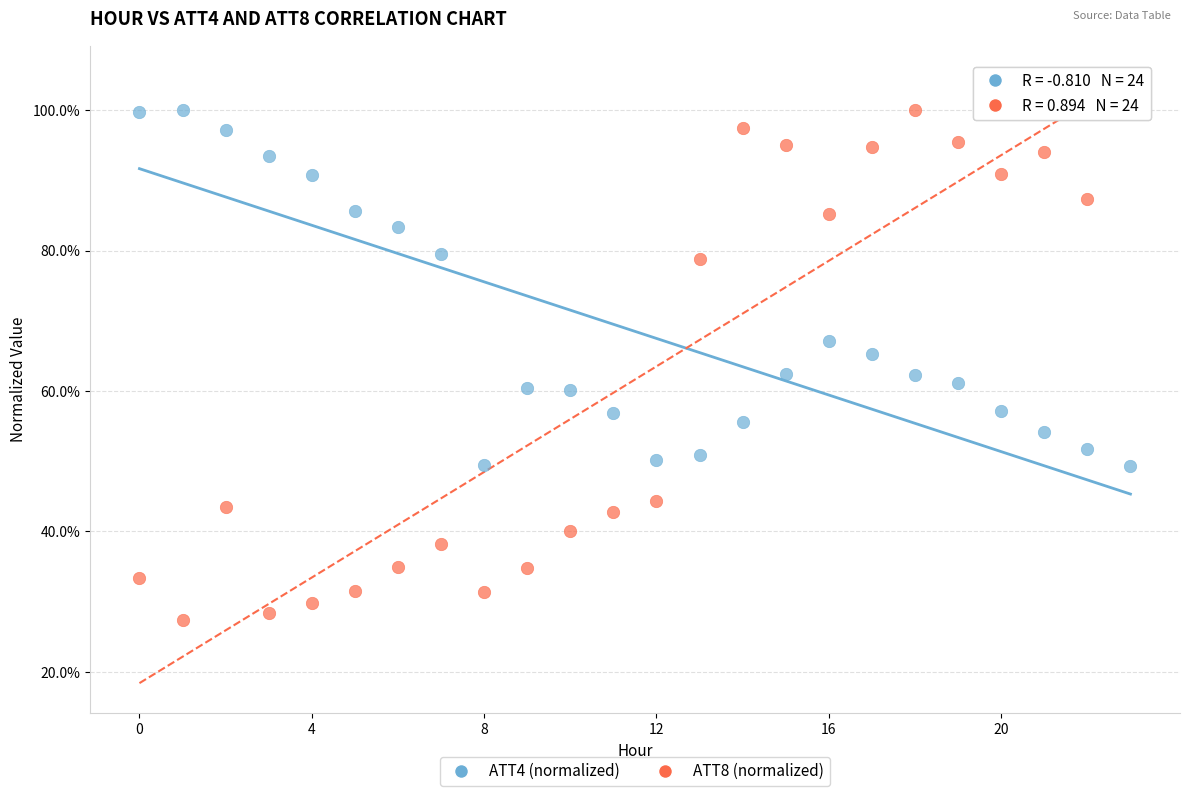

Which series contains the lowest Y value?

ATT8 (normalized)